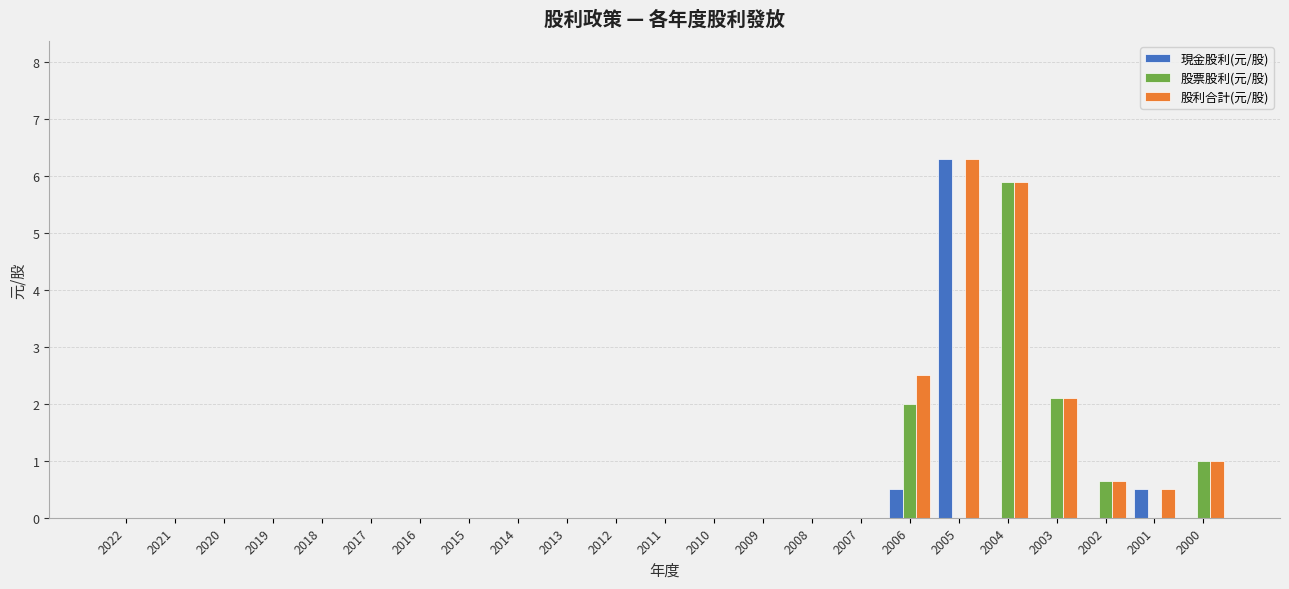

Which series has the largest total across all categories?

股利合計(元/股)